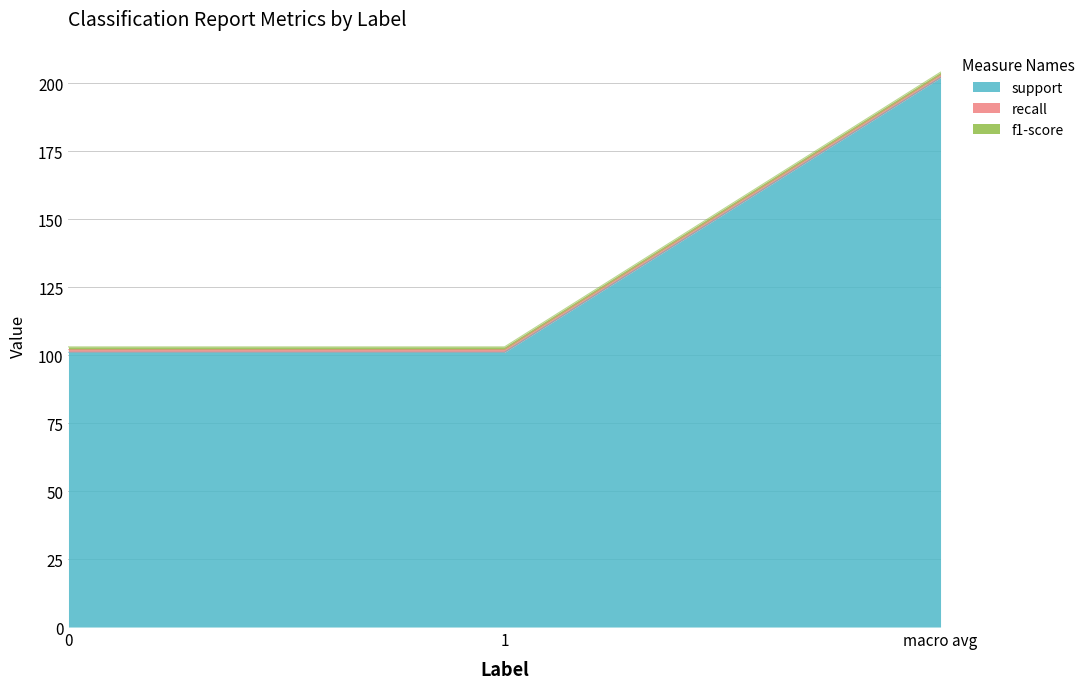

Reading right to left, list all the values displayed in this chart.

support: 202	101	101
recall: 1	1	1
f1-score: 1	1	1